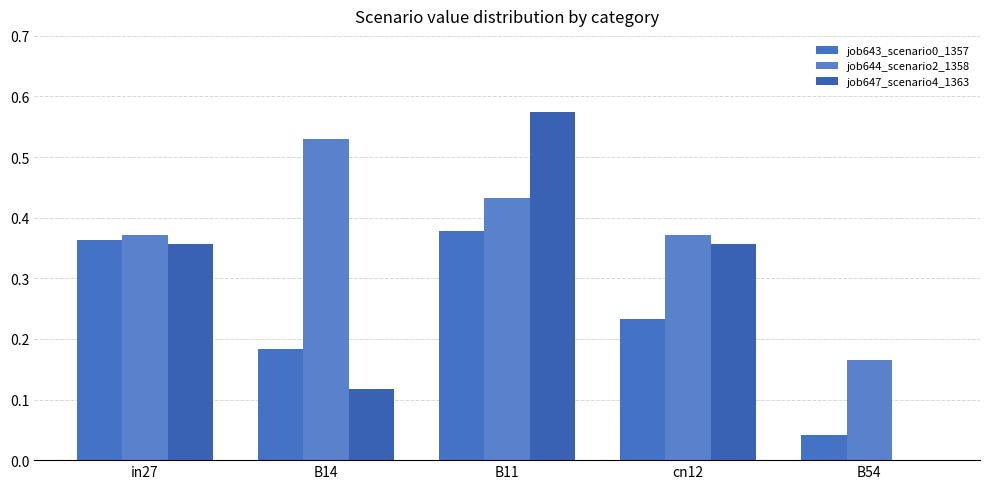

Count the number of categories in the chart.

5